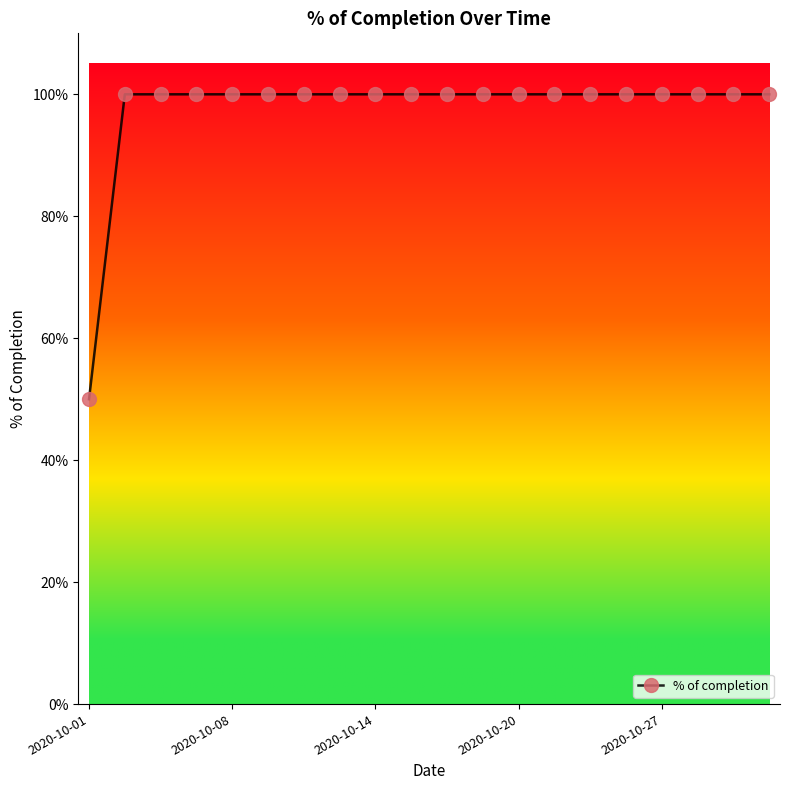

What is the value of the 14th point from the left?

1.0